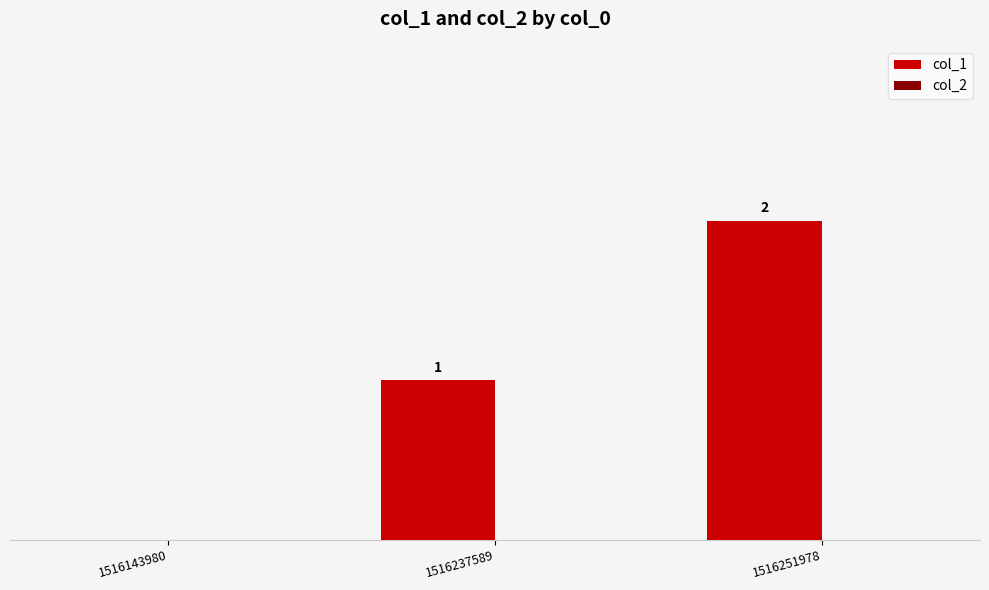

Are the bars horizontal?

No